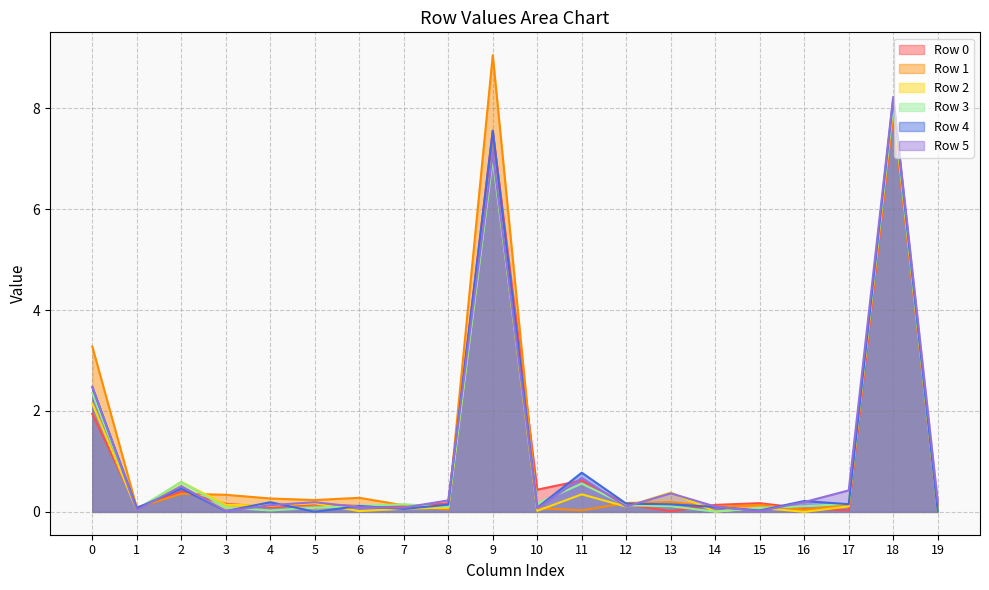

Rank the categories by Row 0 value from lowest to highest.

13, 17, 16, 19, 1, 4, 7, 6, 14, 12, 5, 3, 8, 15, 2, 10, 11, 0, 9, 18